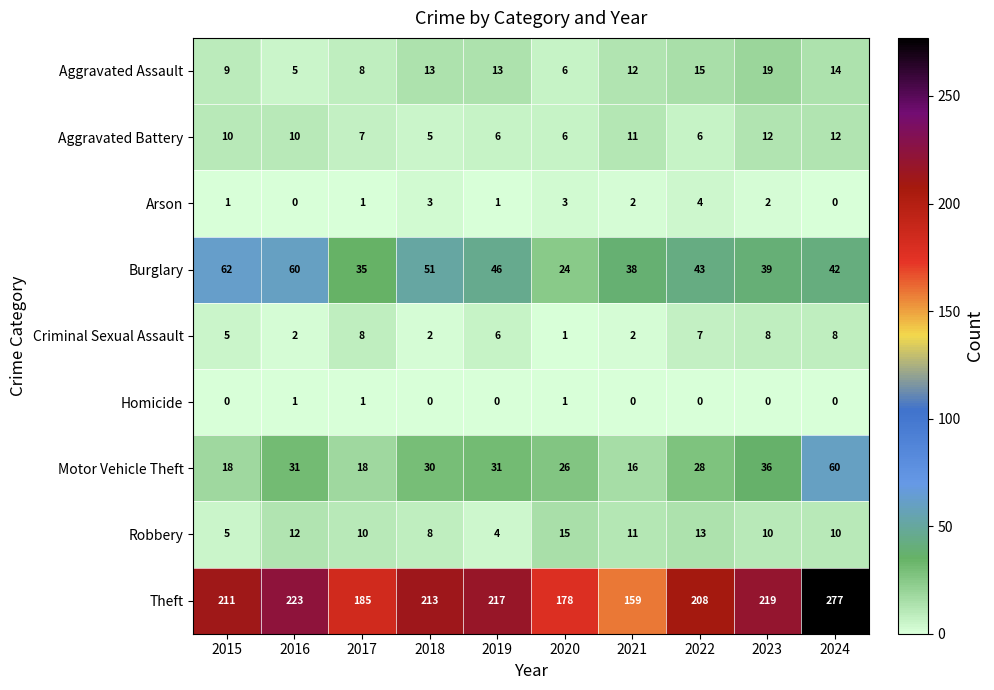

What is the sum of all Arson values?

17